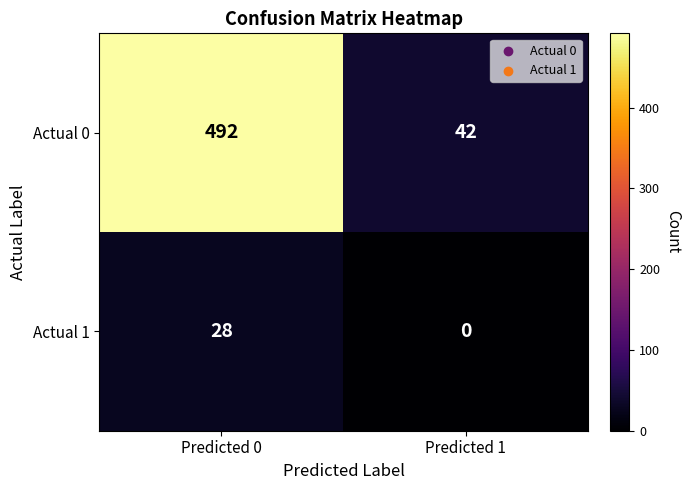

What is the sum of the Actual 1 values at Predicted 1 and Predicted 0?

28